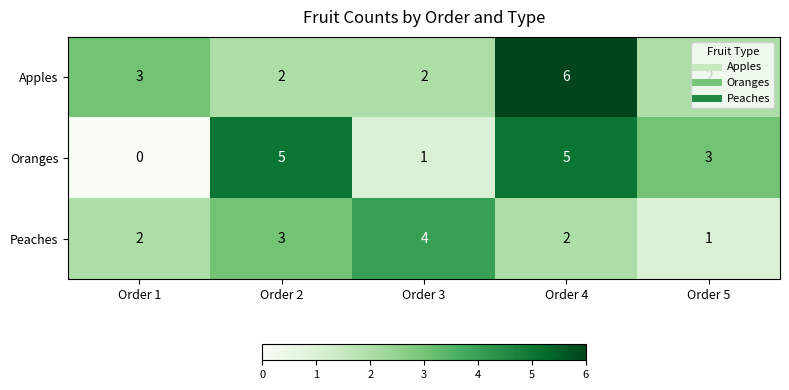

What is the greatest value displayed?

6